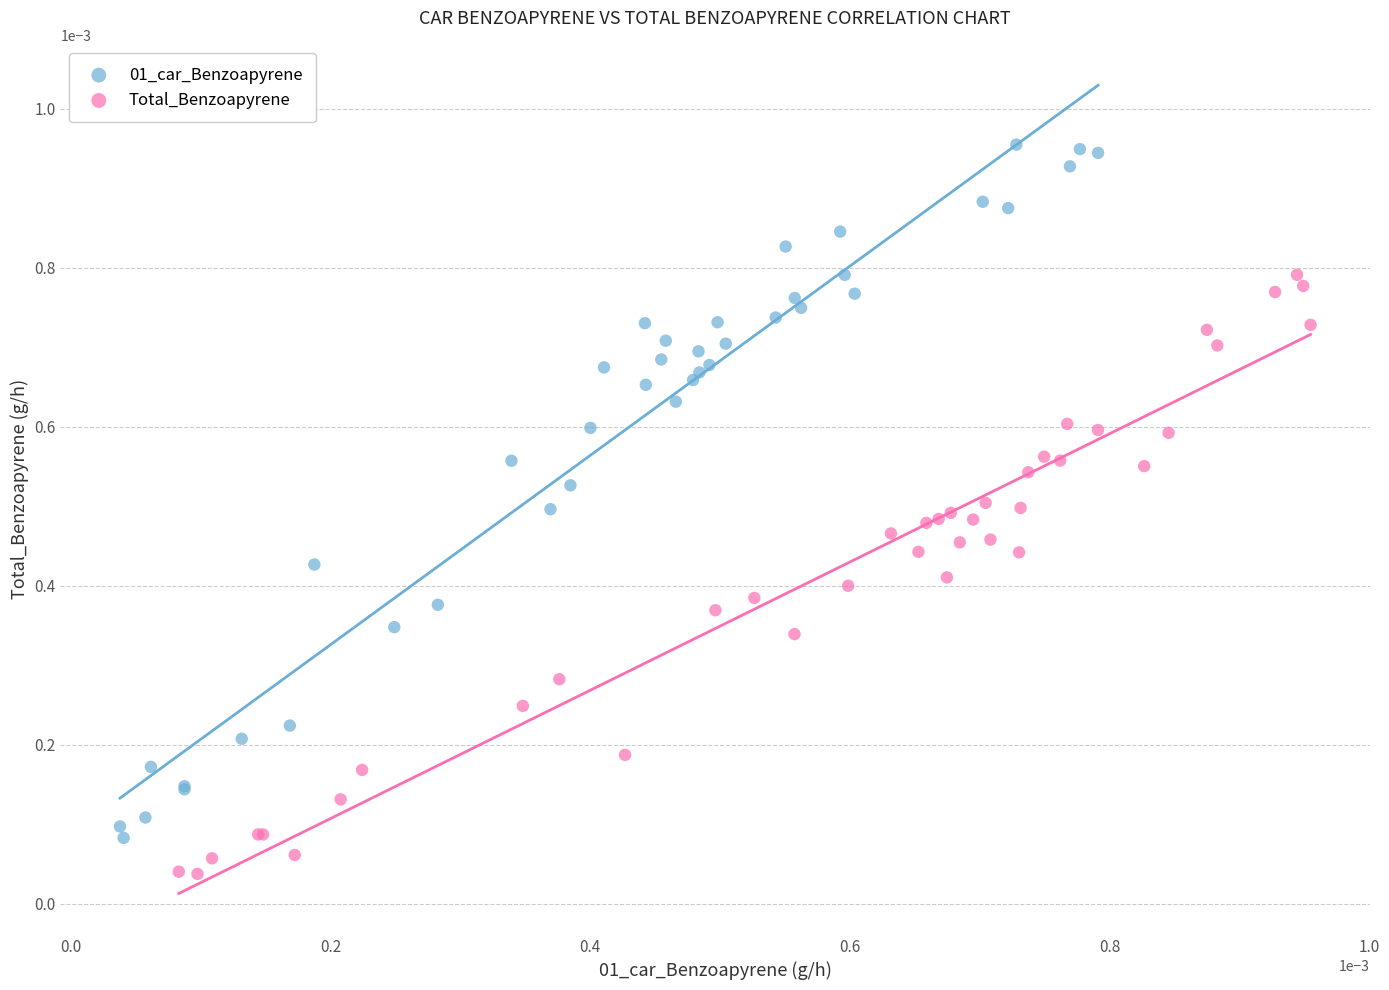

Which series has the widest spread of Y values?

01_car_Benzoapyrene